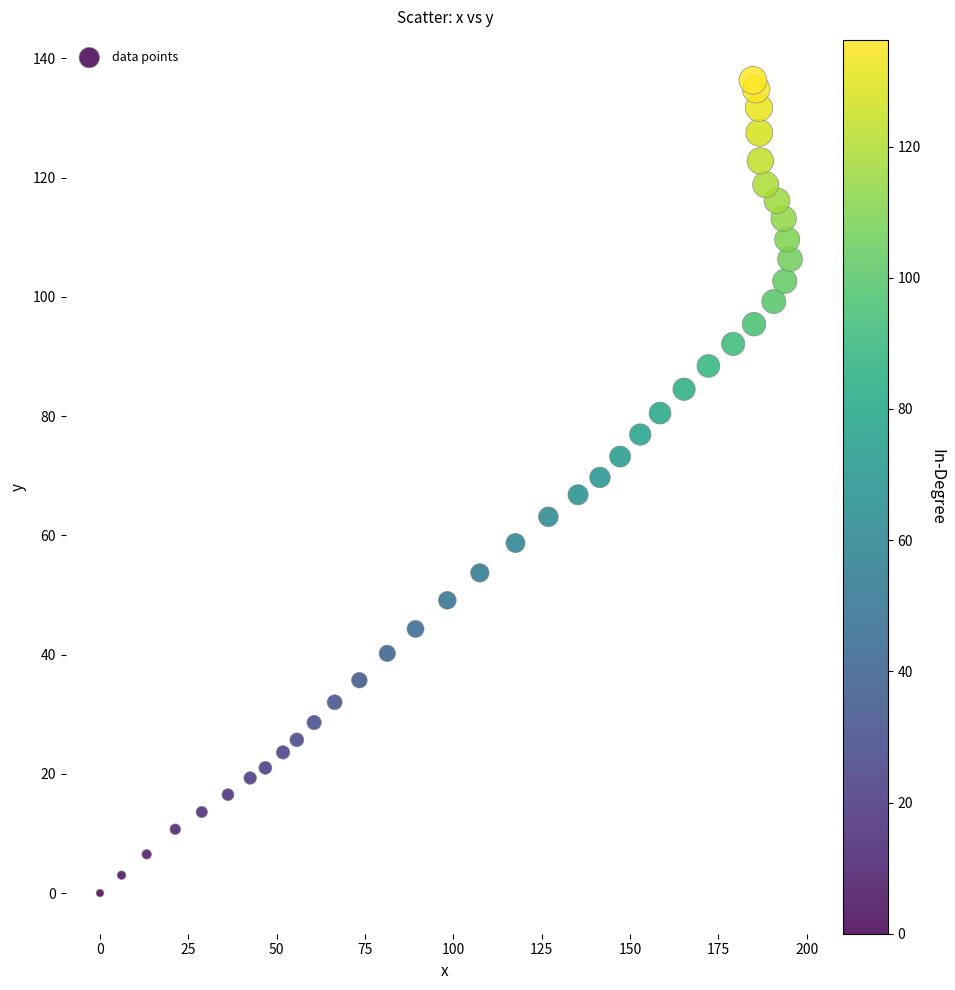

What is the range of X values (max minus min)?

195.3